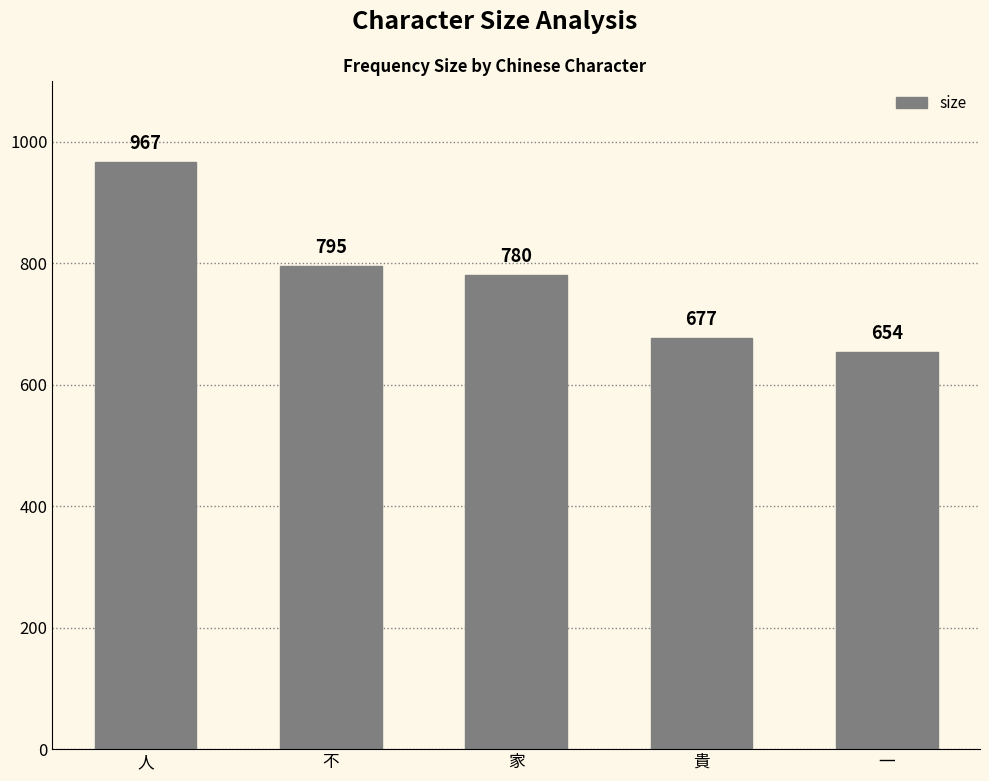

What is the sum of the values at 不 and 貴?

1472